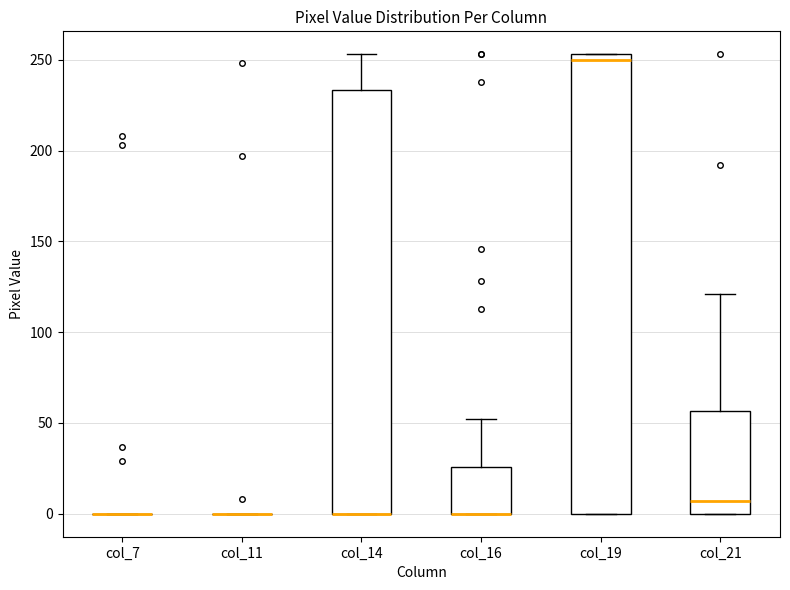

Reading left to right, transcribe this box plot: for each box, give where its median line is, the range the box spans, and where its two whiskers end, as read against the y-axis. The values are not printed on the chart, so give them approximately, as read against the axis.

col_7: box collapsed to a line at 0, whiskers 0 to 0
col_11: box collapsed to a line at 0, whiskers 0 to 0
col_14: median 0 (drawn on the box's lower edge), box 0 to 235, whiskers 0 to 255
col_16: median 0 (drawn on the box's lower edge), box 0 to 25, whiskers 0 to 50
col_19: median 250, box 0 to 255, whiskers 0 to 255
col_21: median 5, box 0 to 55, whiskers 0 to 120